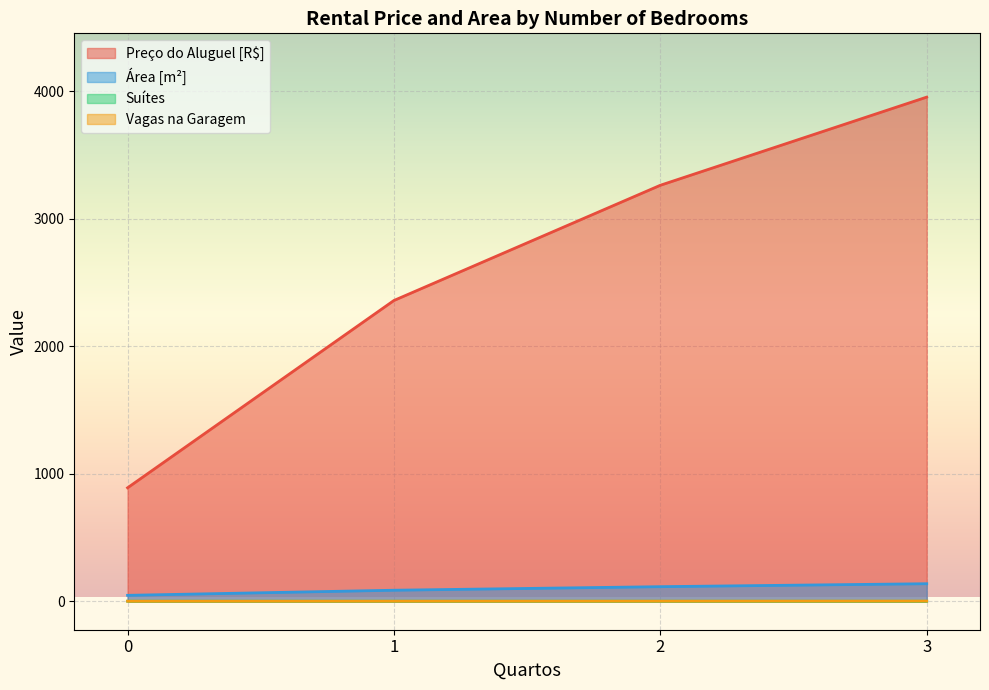

Is the value of Suítes at 2 greater than the value of Preço do Aluguel [R$] at 3?

No